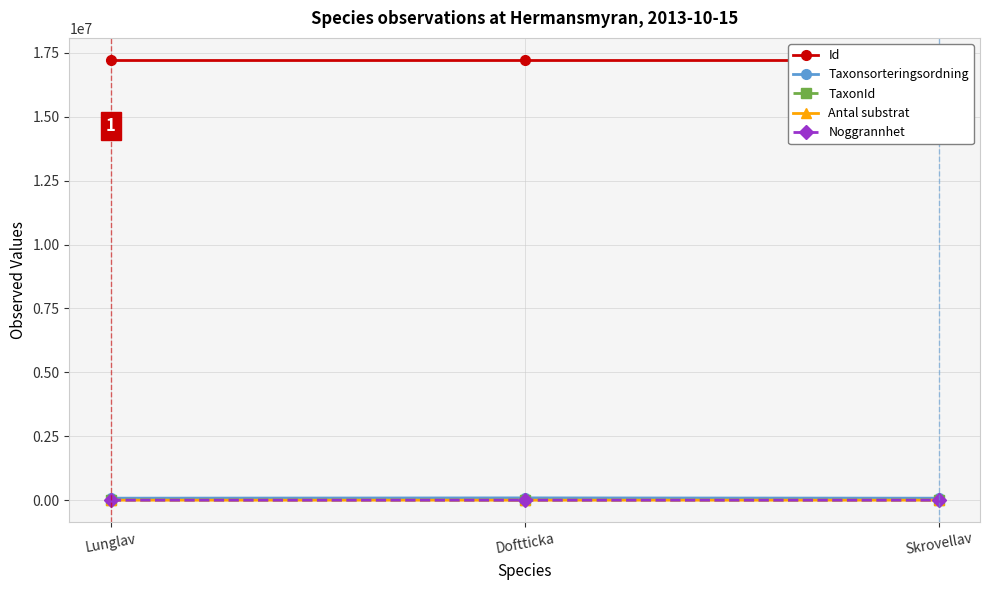

Where is Id nearest to the value 17226816?

Lunglav